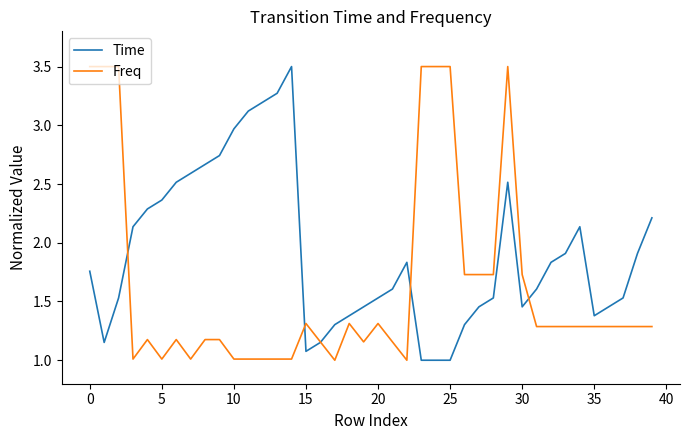

What is the smallest value displayed?

1.0